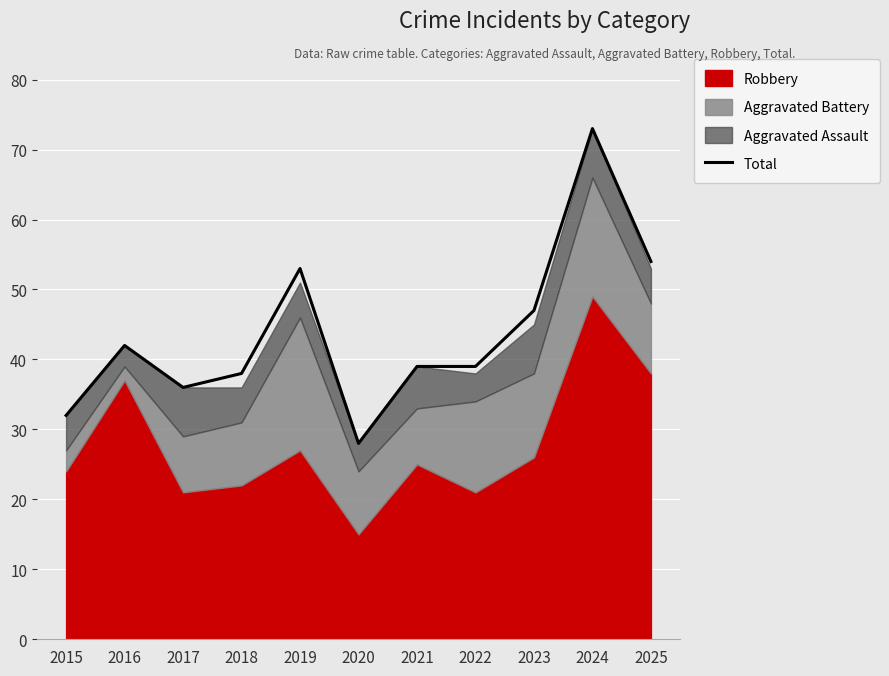

What is the difference between the maximum and minimum values?

45